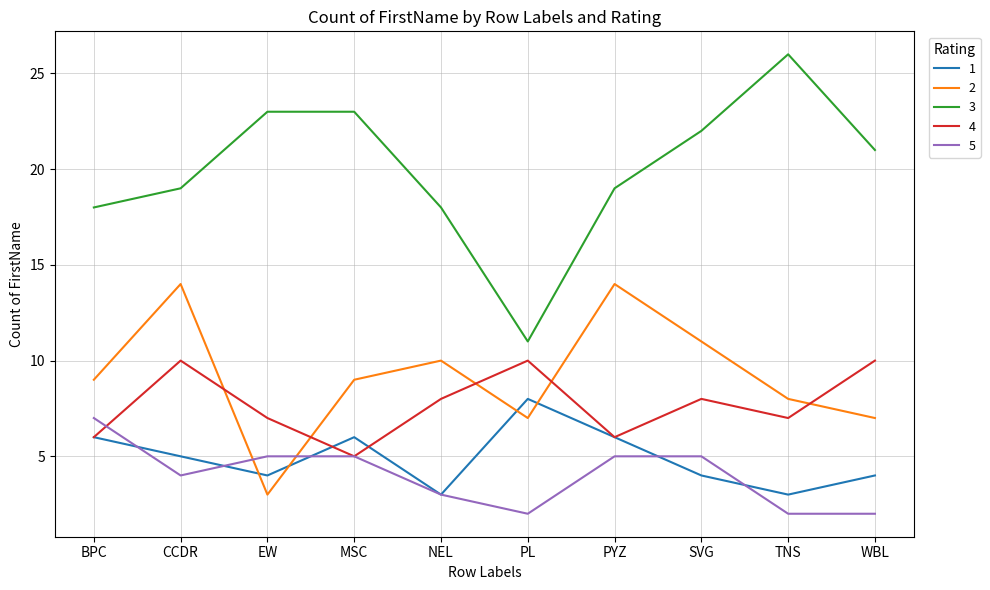

What is the minimum value shown in the chart?

2